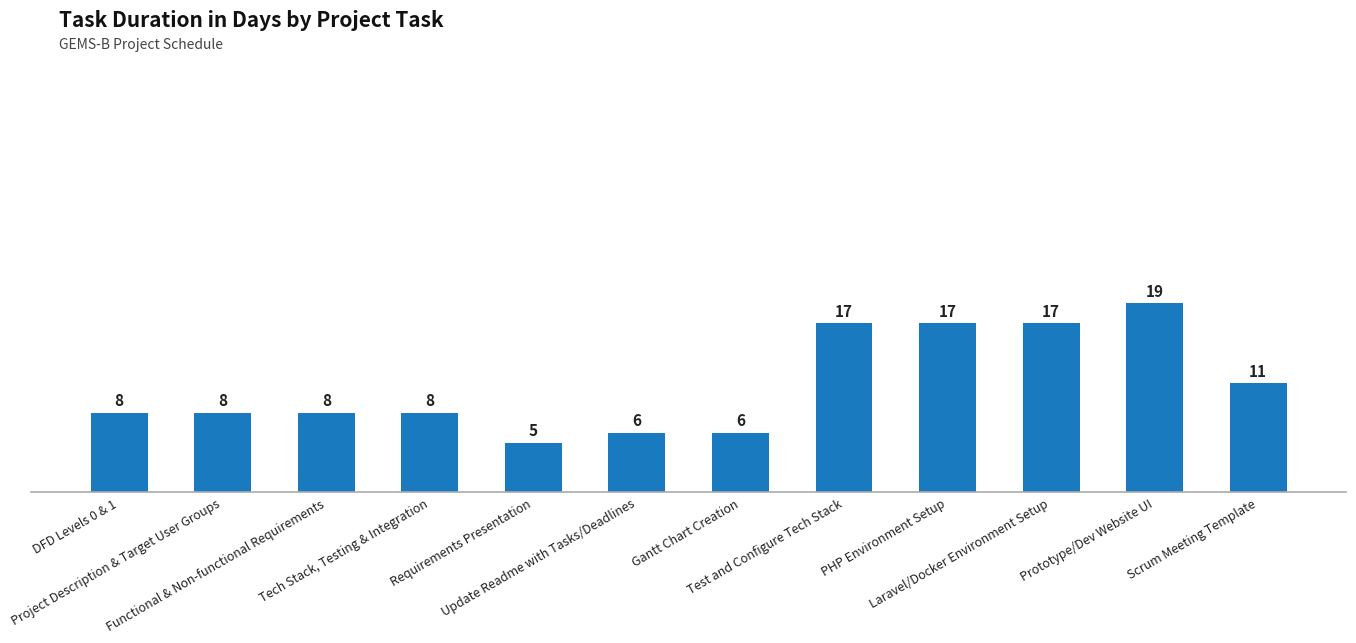

The chart shows a value of 3 at Update Readme with Tasks/Deadlines. True or false?

False